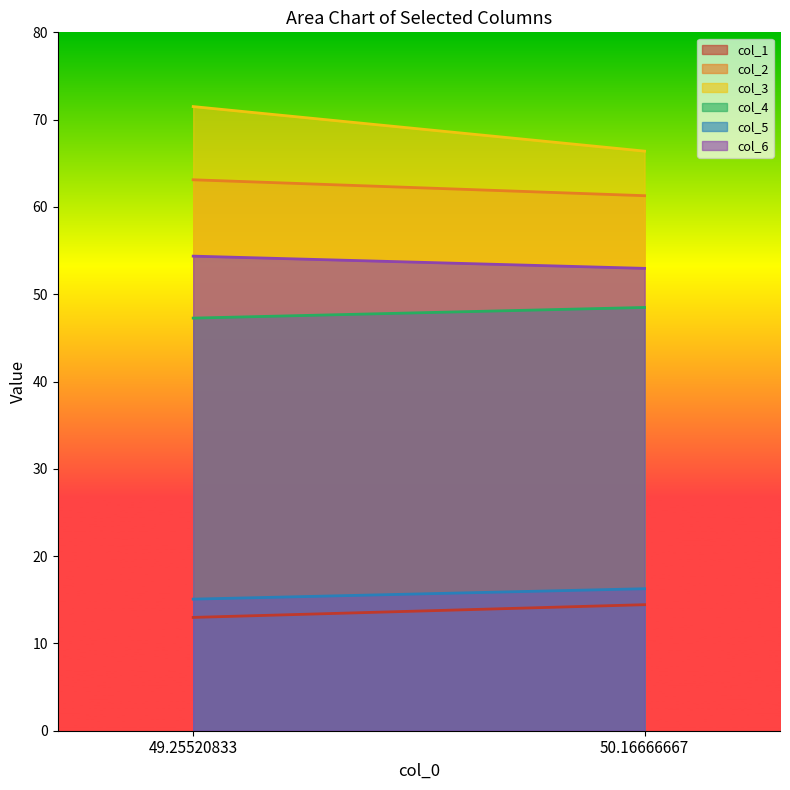

What is the average value of the col_2 series?

62.2